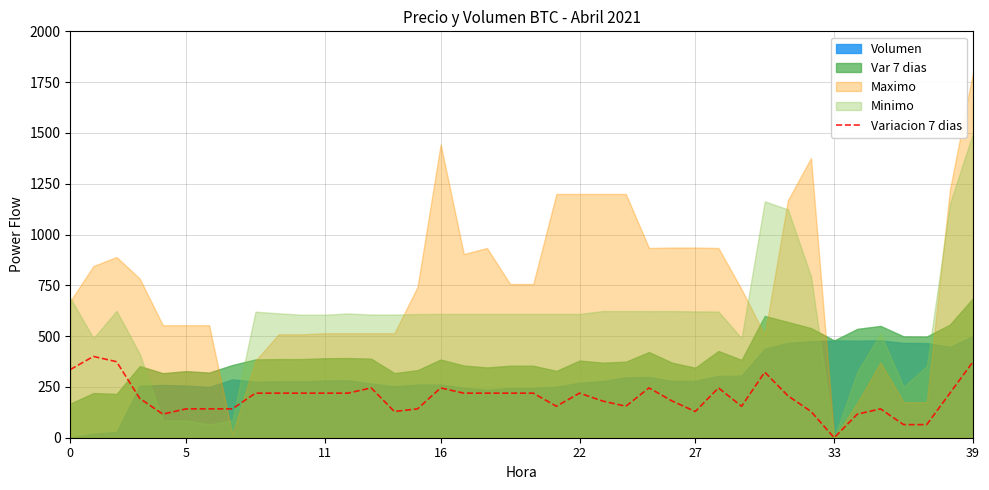

Count the number of values greater than 219.

20